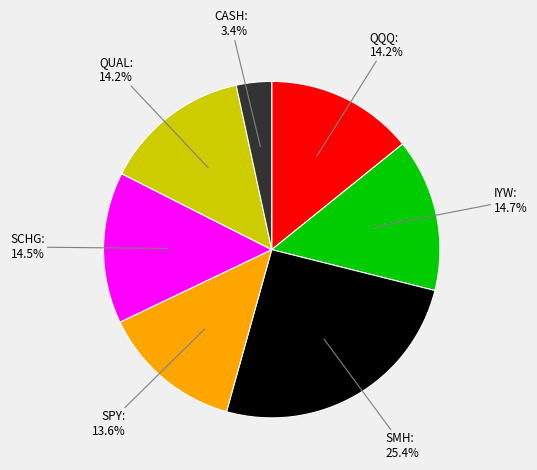

To the nearest percent, what is the combined percentage of SCHG and SMH?

40%